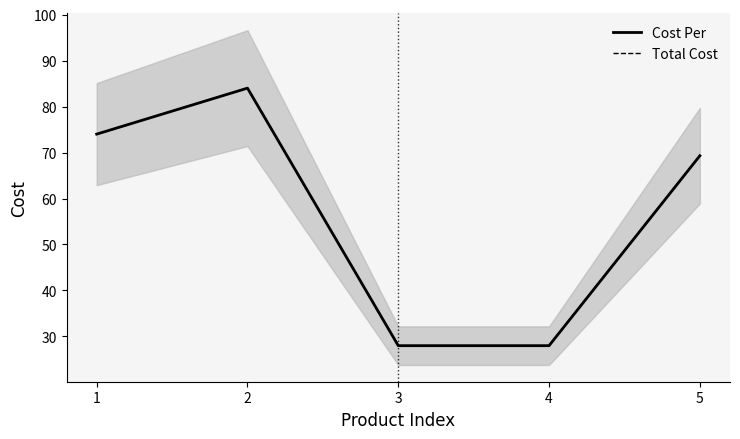

How many data points in Total Cost are above 69?

3